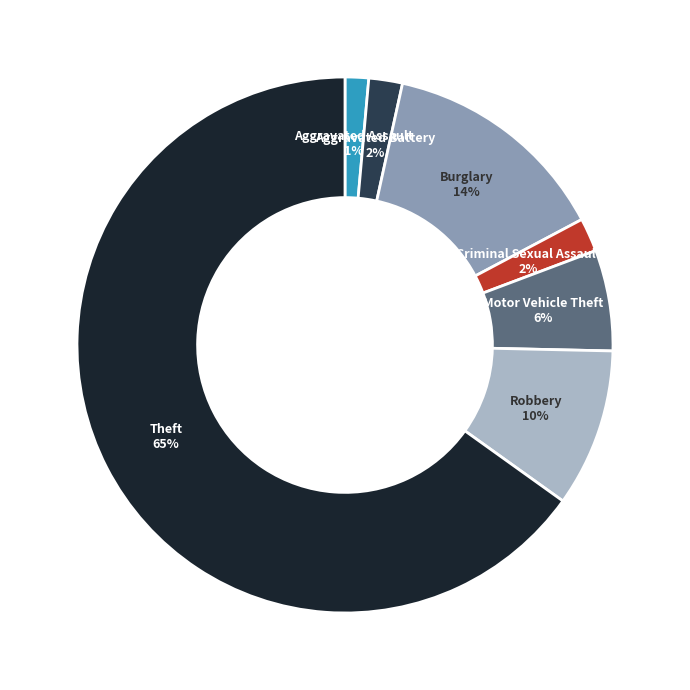

To the nearest percent, what is the difference between the largest and smallest slice percentages?

64%